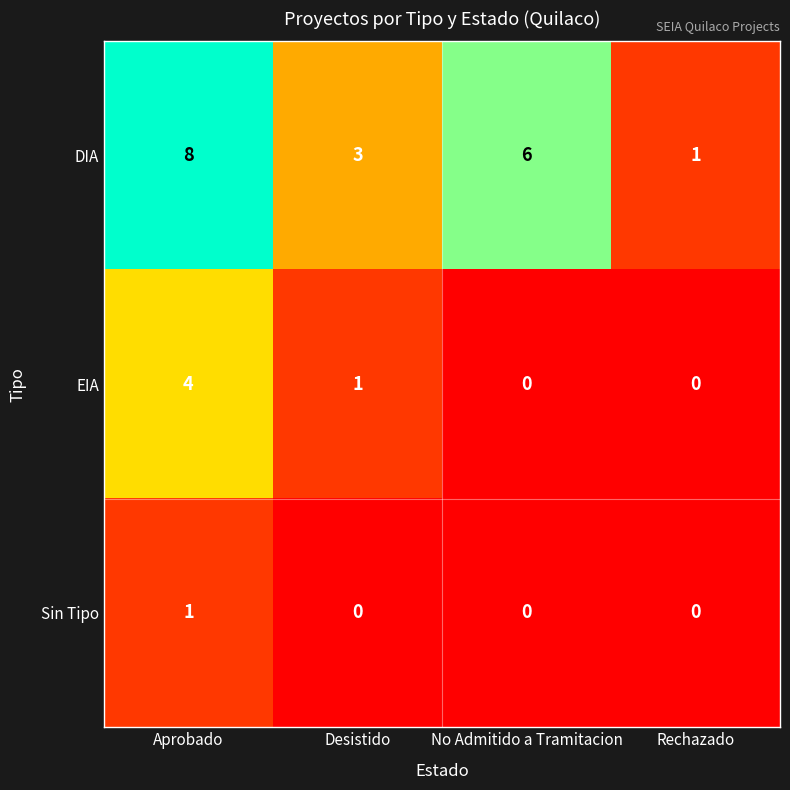

How many categories are shown in the chart?

4